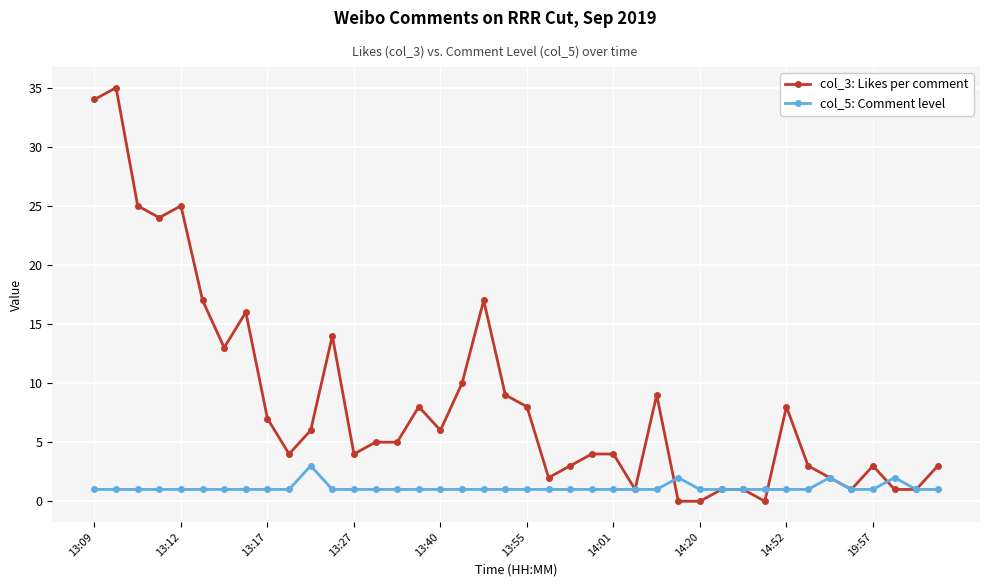

Rank the series by their maximum value, from lowest to highest.

col_5: Comment level, col_3: Likes per comment